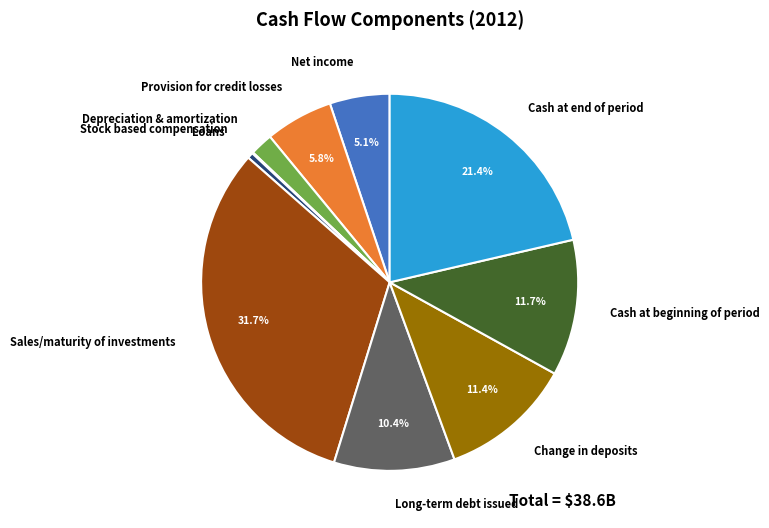

Approximately how many times larger is the value at Cash at beginning of period compared to Provision for credit losses?

2.0